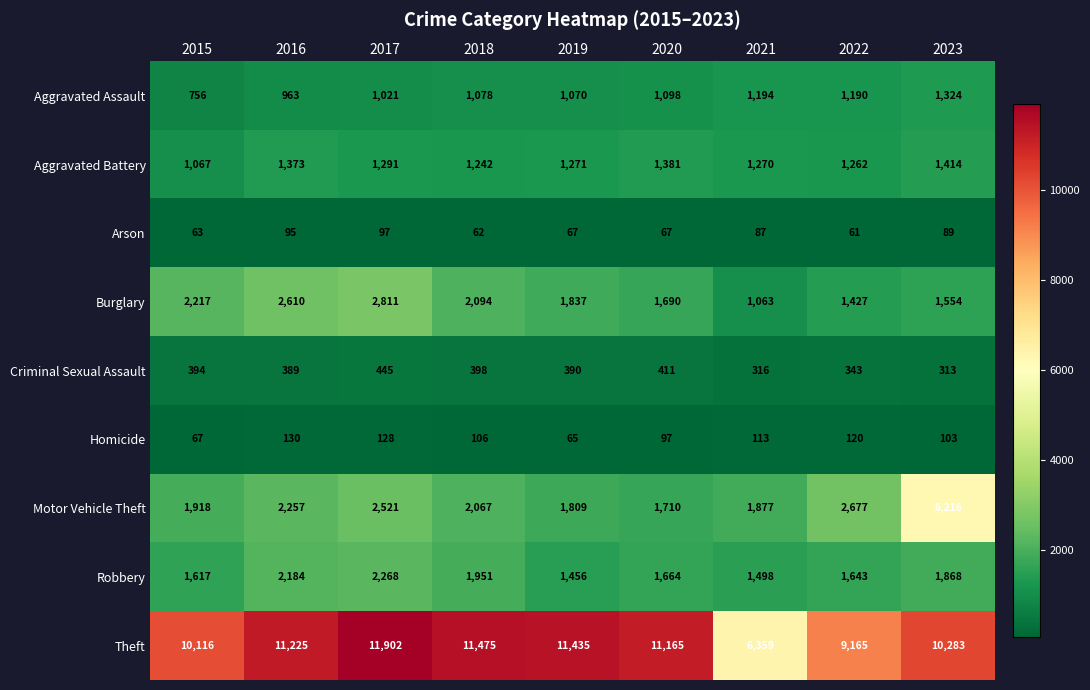

What is the minimum value shown in the chart?

61